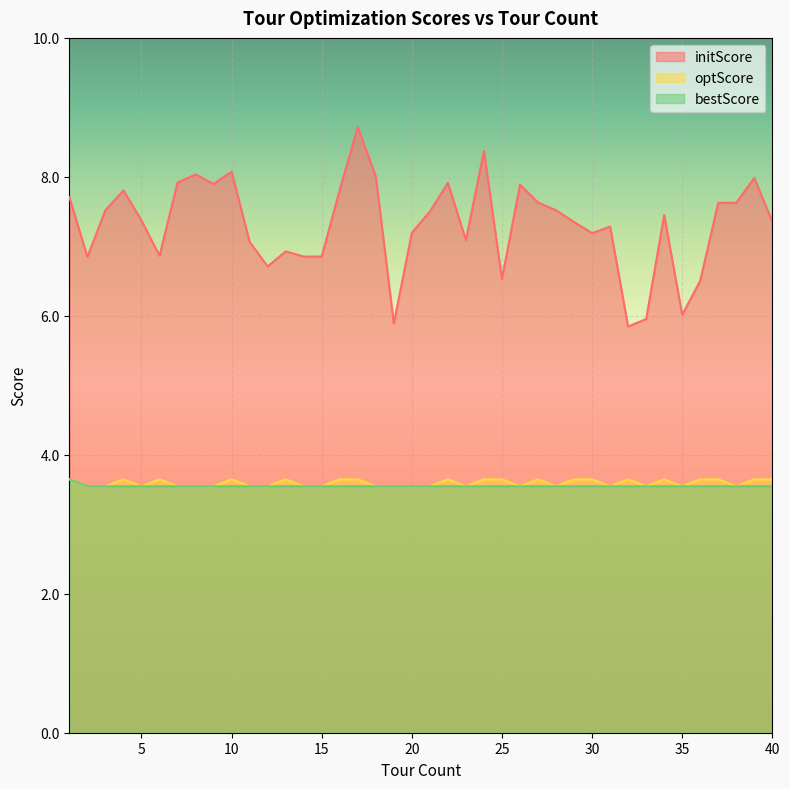

How many lines are shown in the chart?

3